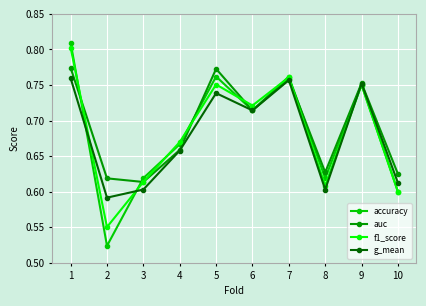

What is the difference between the second highest and second lowest values in the g_mean series?

0.2